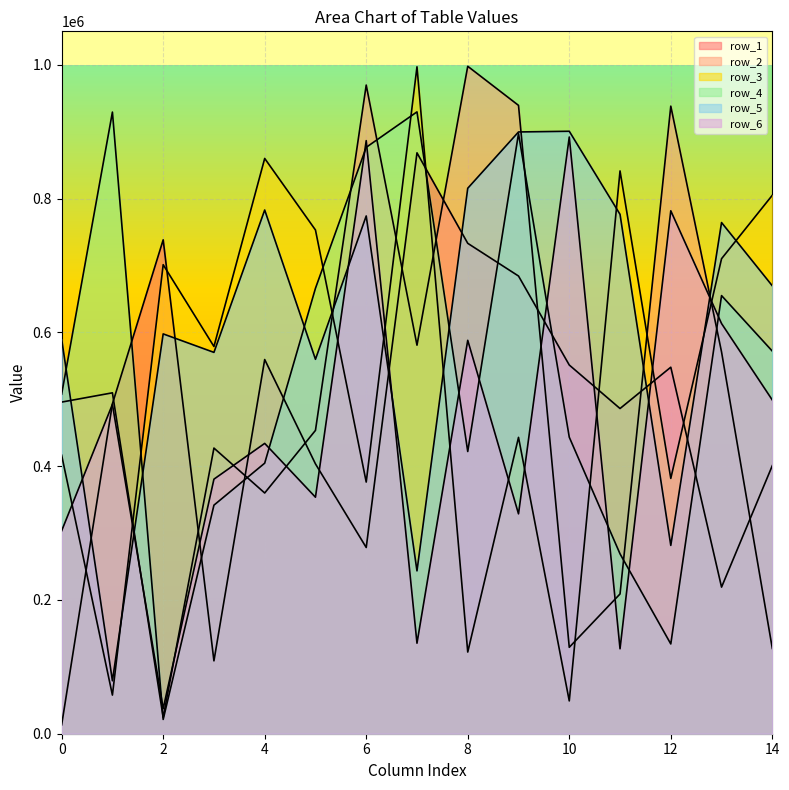

True or false: row_6 has more than 1 interior local peaks.

True